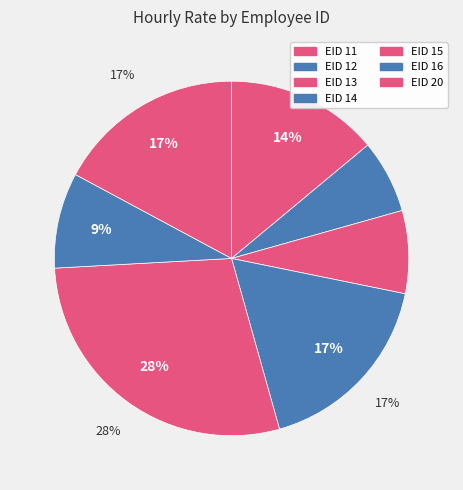

How many slices are in this pie chart?

7